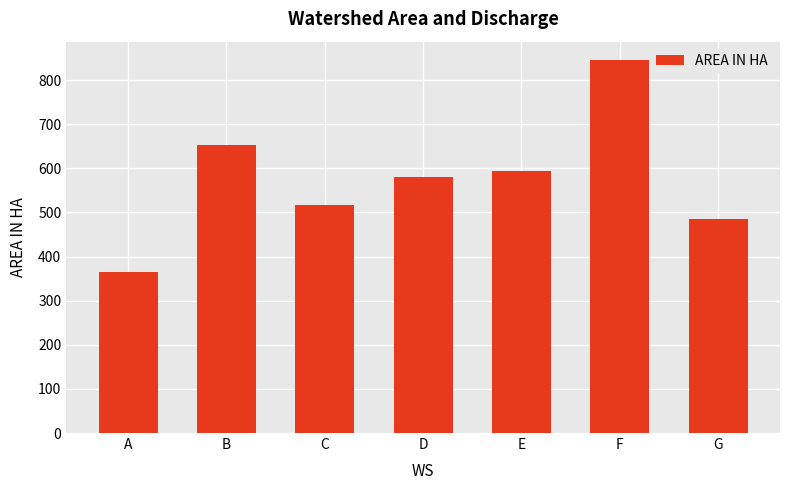

Rank the categories by value from highest to lowest.

F, B, E, D, C, G, A